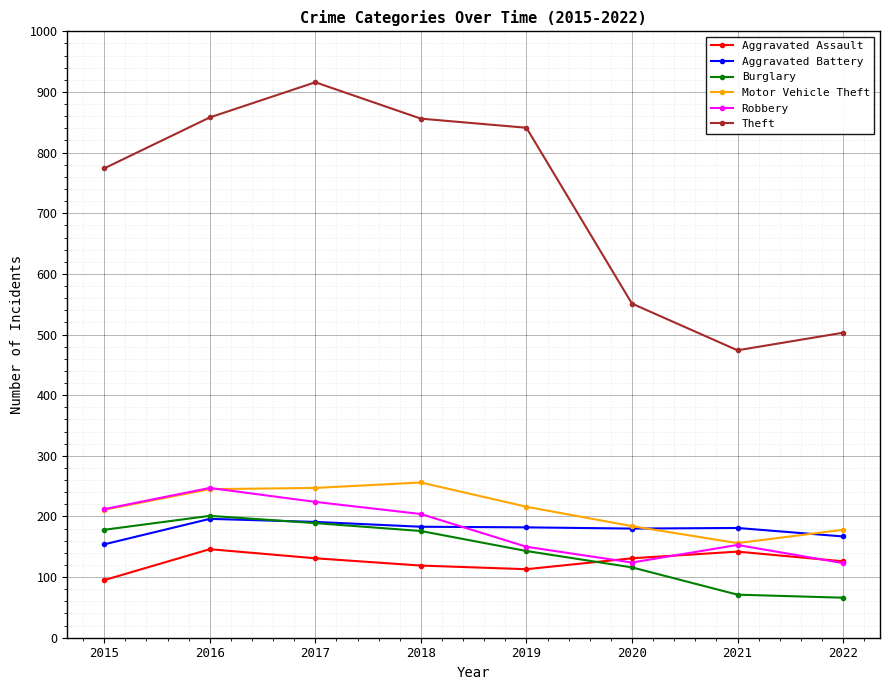

At how many categories does at least one series exceed 271?

8